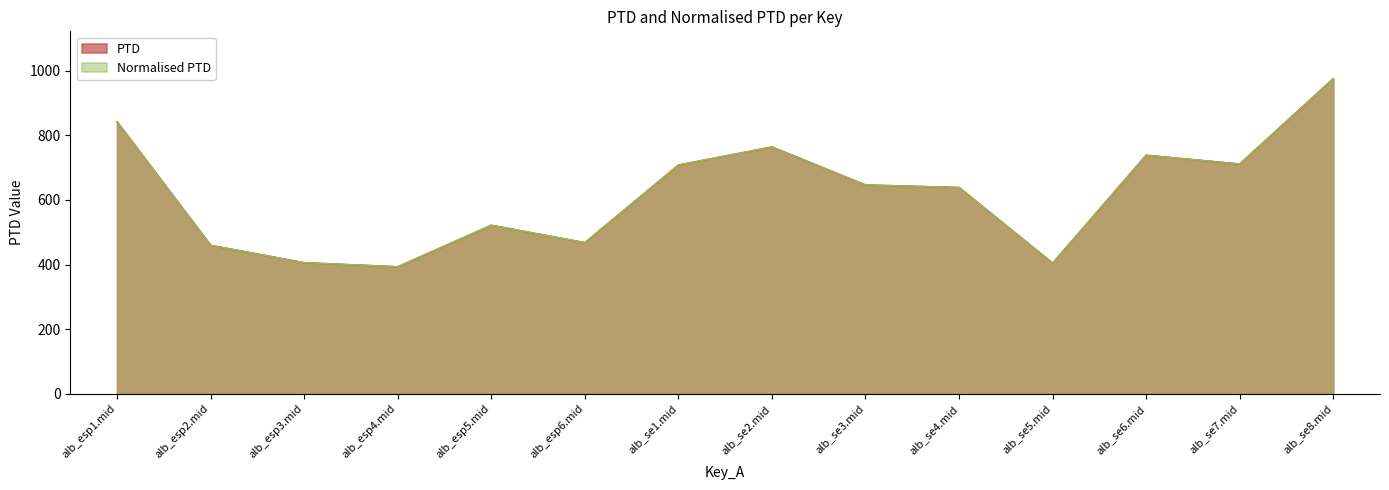

Is the value of PTD at alb_esp4.mid greater than the value of Normalised PTD at alb_se7.mid?

No